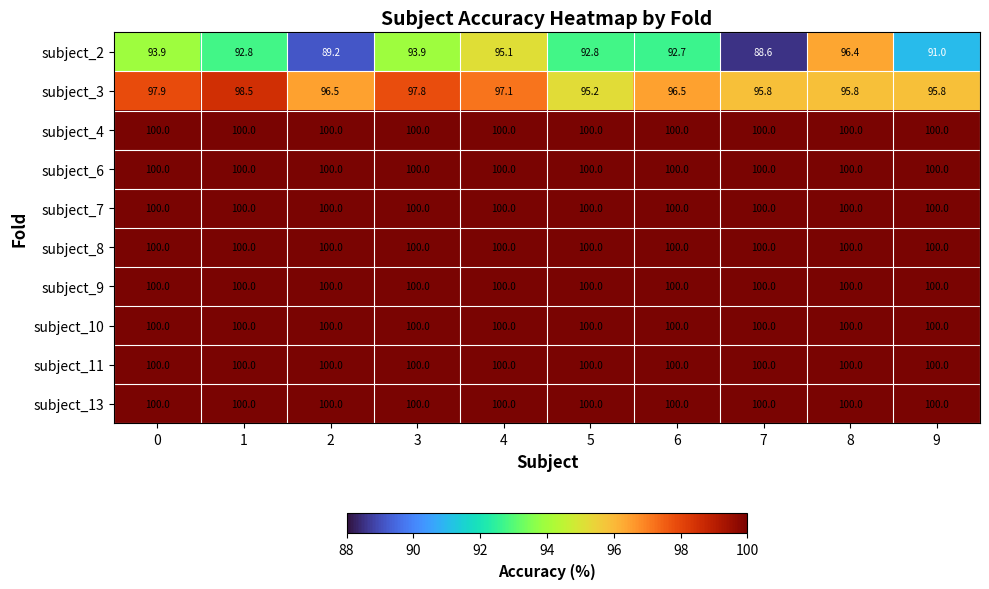

What is the total value across all series at 3?

991.7